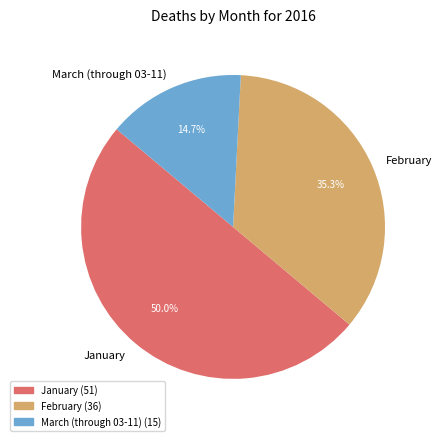

To the nearest percent, what is the difference between the largest and smallest slice percentages?

35%